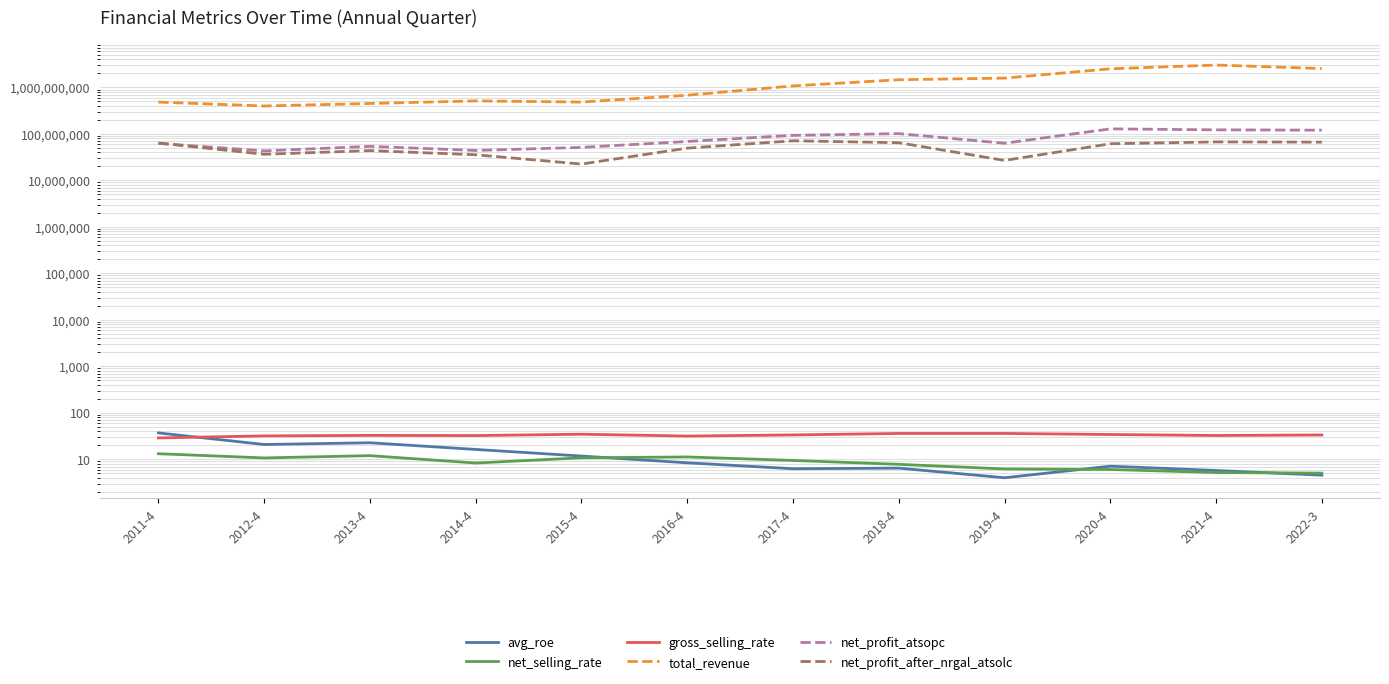

Reading left to right, what are all the values shown in this chart?

avg_roe: 37.0	20.8	22.7	16.3	11.8	8.4	6.3	6.5	4.0	7.1	5.8	4.6
net_selling_rate: 13.2	10.7	12.0	8.3	10.8	11.2	9.5	7.8	6.2	6.0	5.2	5.0
gross_selling_rate: 28.8	31.9	32.7	32.4	34.7	31.6	33.4	36.0	36.0	34.1	32.5	33.4
total_revenue: 482442567.6	398065635.6	450126802.7	511866727.1	483144103.4	678349722.0	1076503102.7	1461024578.3	1581261120.8	2510166560.8	3020377352.6	2542174327.7
net_profit_atsopc: 62373492.5	43076878.0	53899867.2	43965784.6	51190500.9	68589624.2	93054044.5	101234961.8	62811981.1	128118649.5	122030252.0	120253712.8
net_profit_after_nrgal_atsolc: 63564600.0	36392900.0	43670600.0	35520684.2	22419491.0	49335868.1	70987560.7	64528489.8	26850181.7	61255639.4	67201871.4	66425535.8